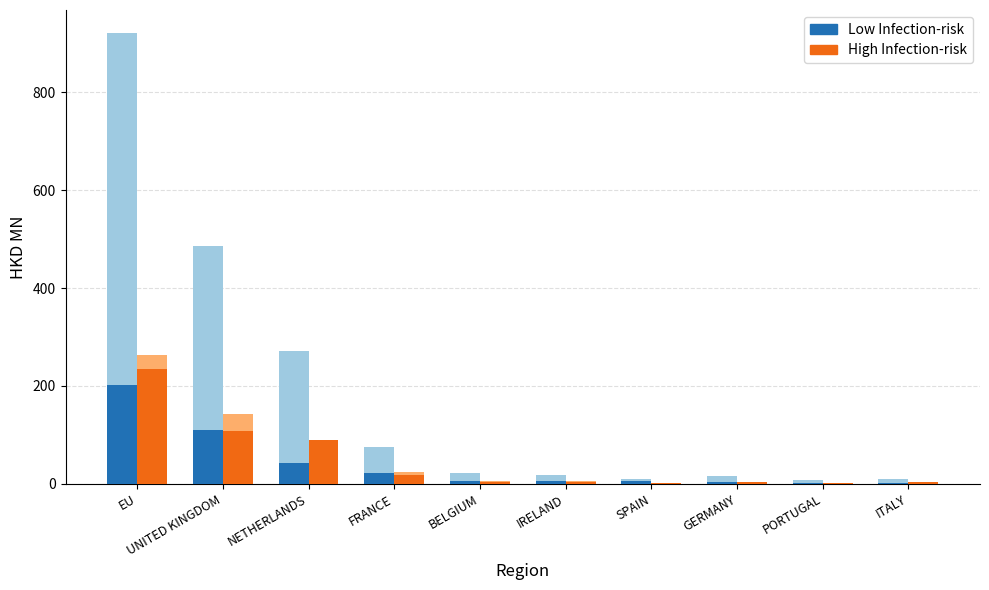

The value of High Infection-risk at GERMANY is 6.1. True or false?

False